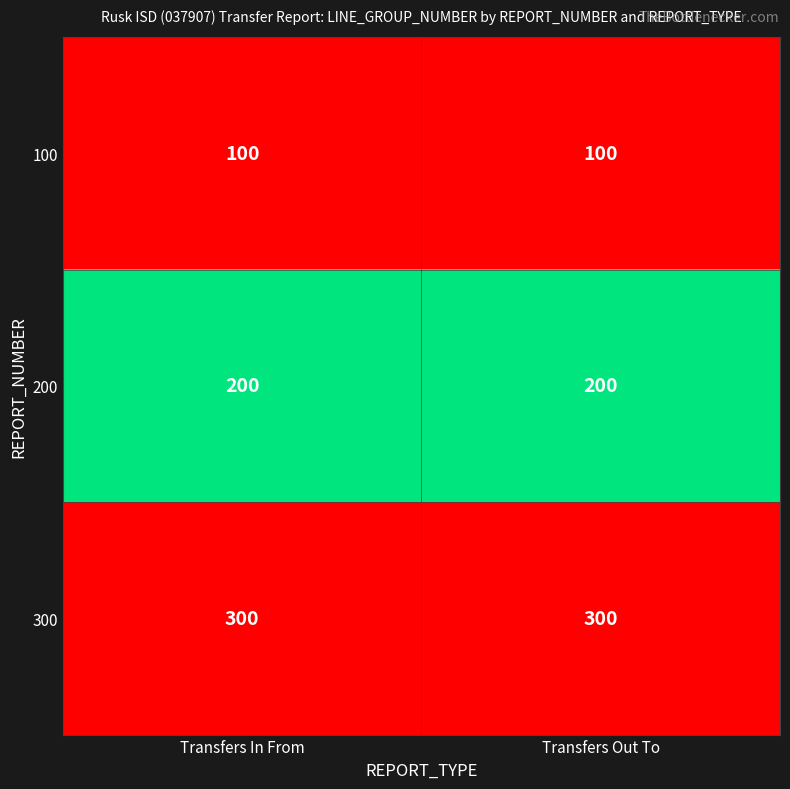

Reading right to left, transcribe all the data shown in this chart.

100: 100	100
200: 200	200
300: 300	300